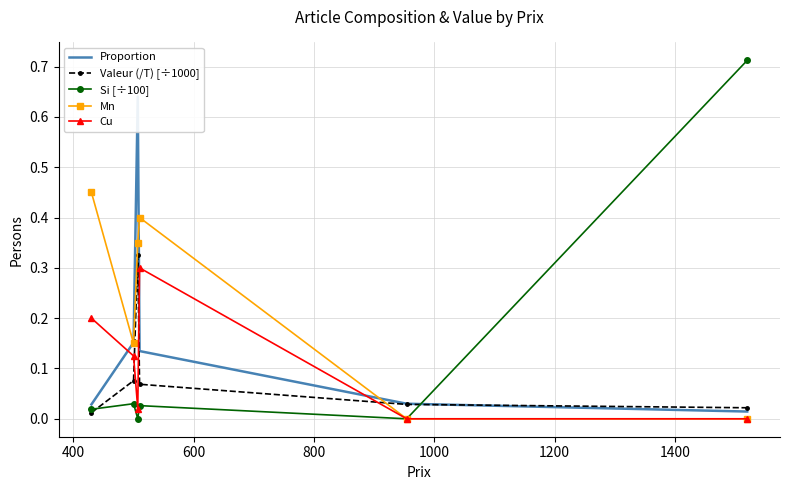

At how many categories does at least one series exceed 0?

6